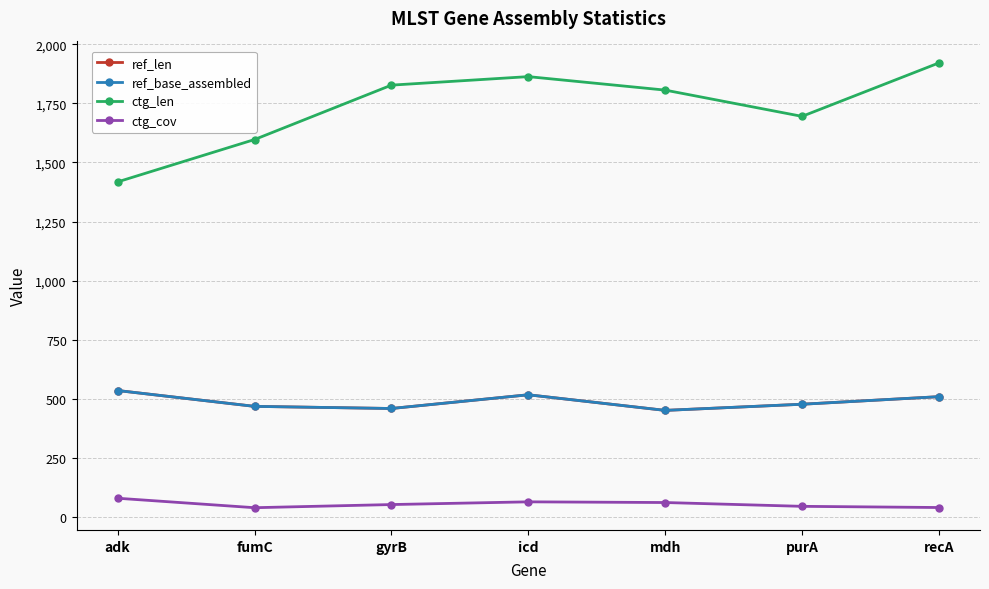

Is this an area chart (filled region under the line)?

No